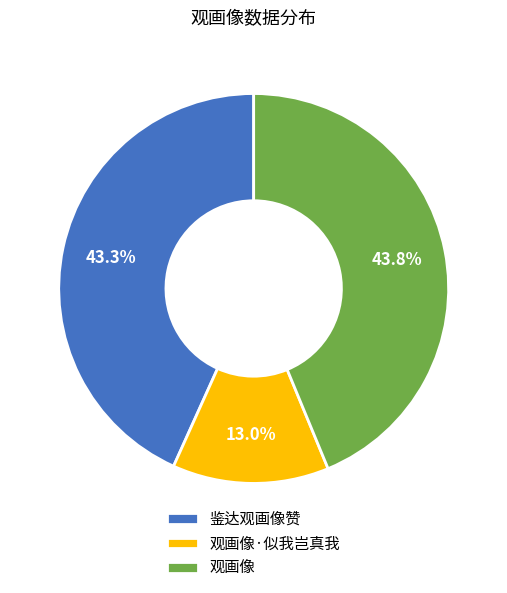

What is the total percentage of 鉴达观画像赞 and 观画像·似我岂真我?

56.2%